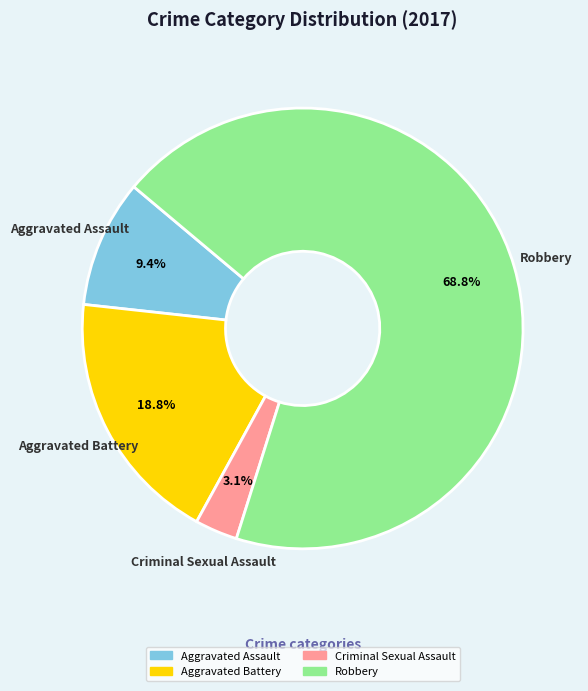

How many segments does this pie chart have?

4